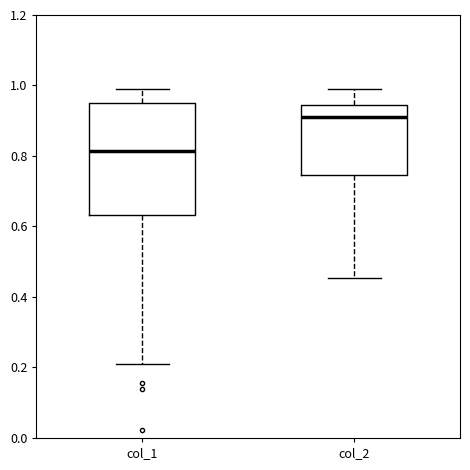

Reading left to right, read every box against the y-axis: the position of its median line, the range the box covers, and the ends of its whiskers. The values are not printed on the chart, so give them approximately, as read against the axis.

col_1: median 0.82, box 0.64 to 0.94, whiskers 0.20 to 0.98
col_2: median 0.92, box 0.74 to 0.94, whiskers 0.46 to 0.98